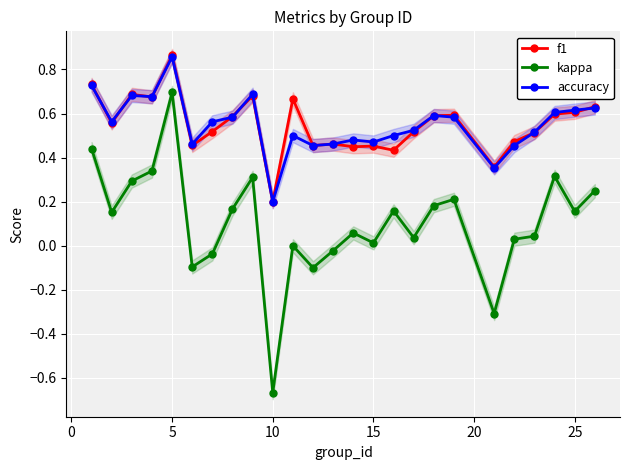

Count the f1 values in the range 0 to 1.

25